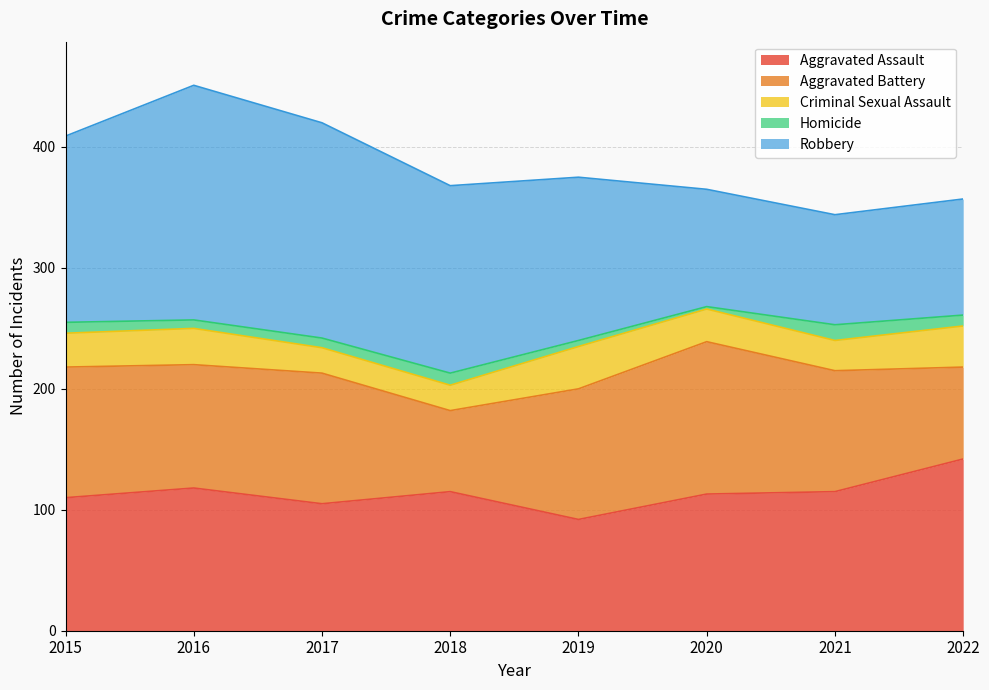

What is the value of the Aggravated Battery point at the 6th from the left?

126